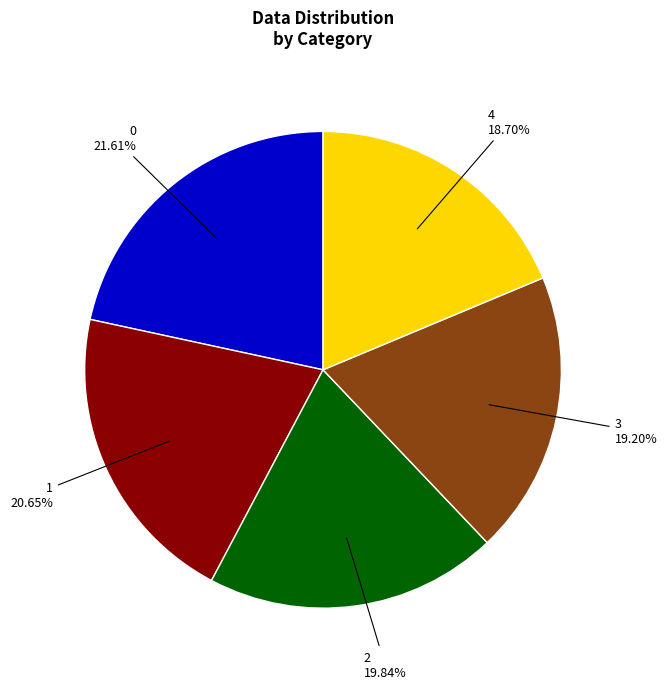

Combined, do 0 and 3 account for over 50%?

No